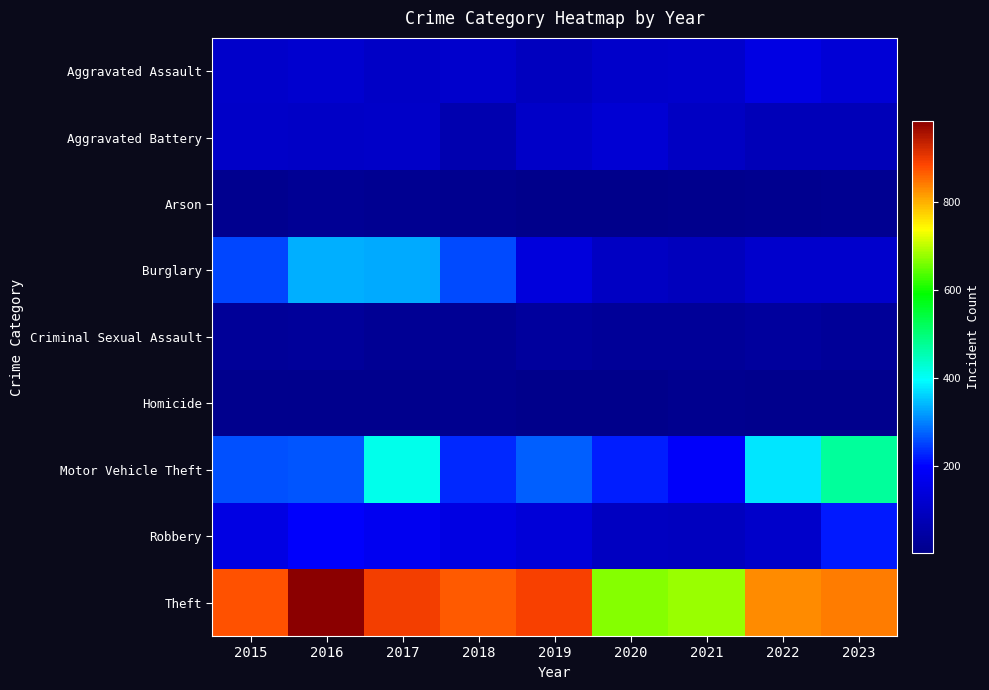

Rank the series by their maximum value, from lowest to highest.

Homicide, Arson, Criminal Sexual Assault, Aggravated Battery, Aggravated Assault, Robbery, Burglary, Motor Vehicle Theft, Theft